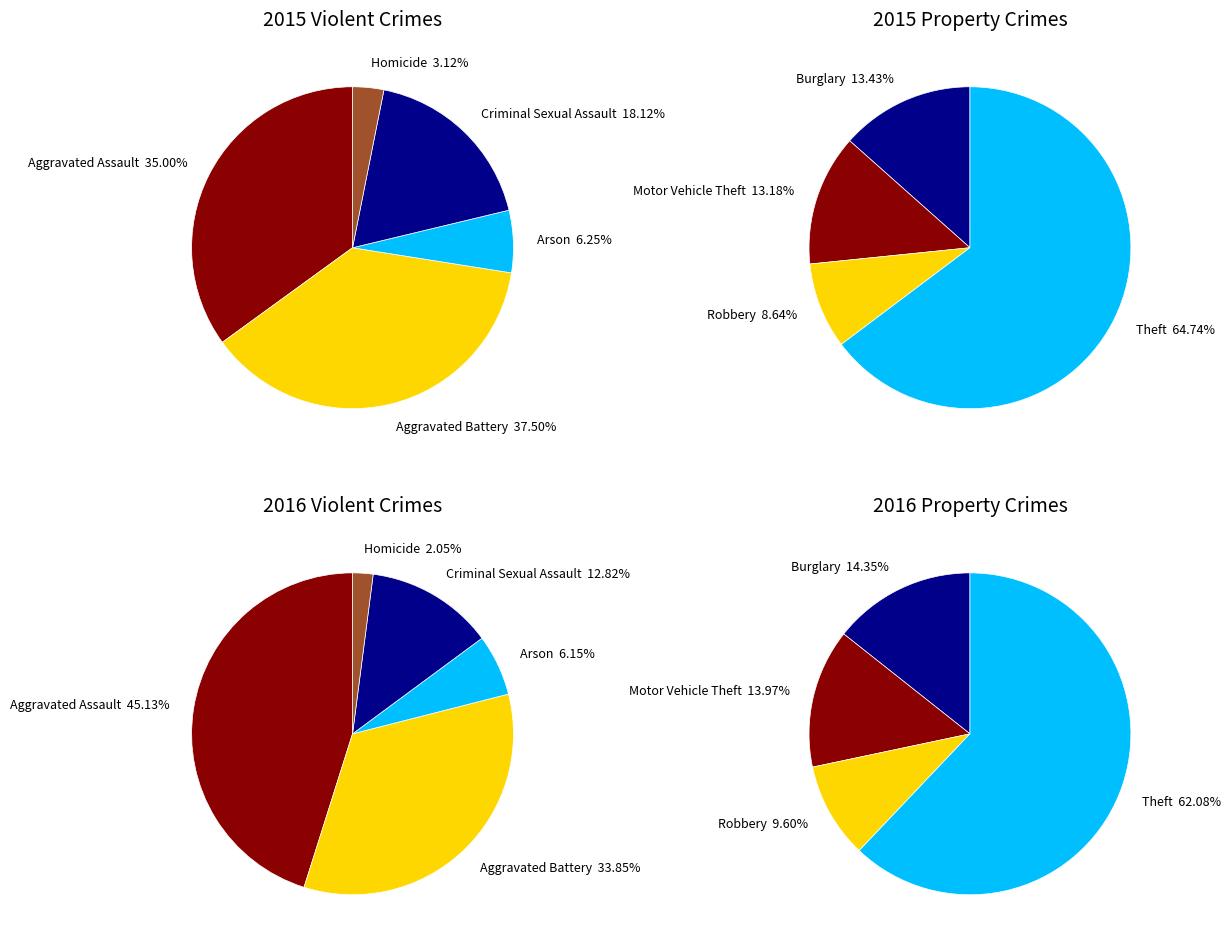

Which has a higher value, Burglary or Motor Vehicle Theft?

Burglary